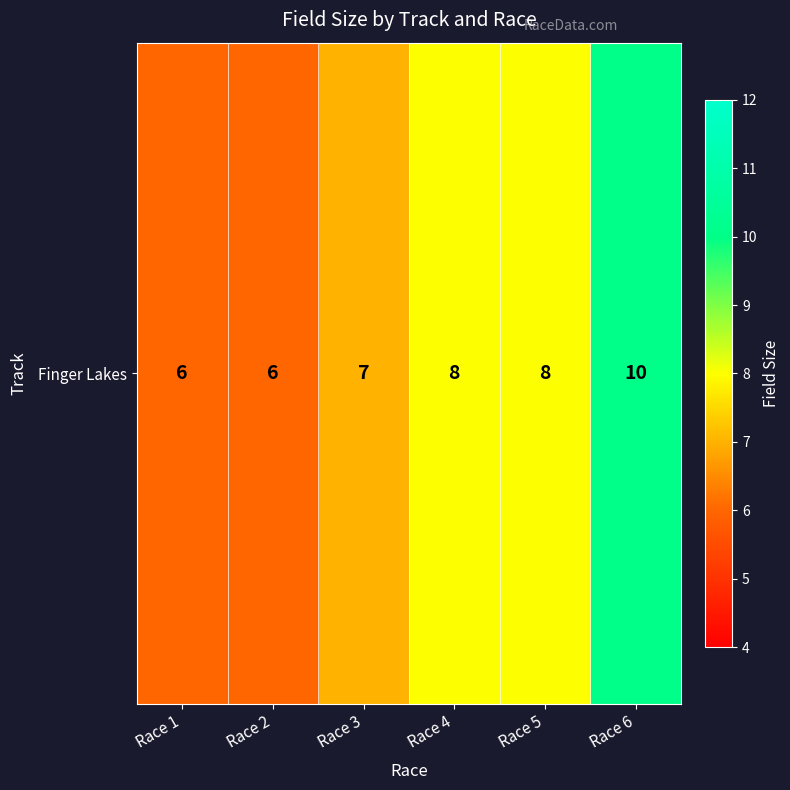

Where does the data first go above 8?

Race 6